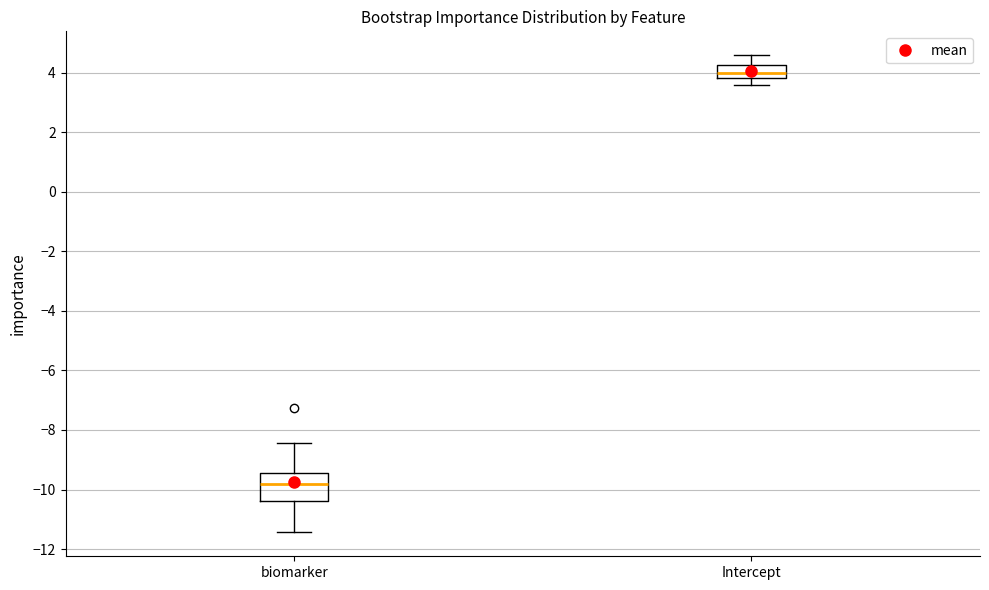

Where does the upper whisker of the box for biomarker end on the y-axis? The values are not printed on the chart, so give them approximately, as read against the axis.

-8.4